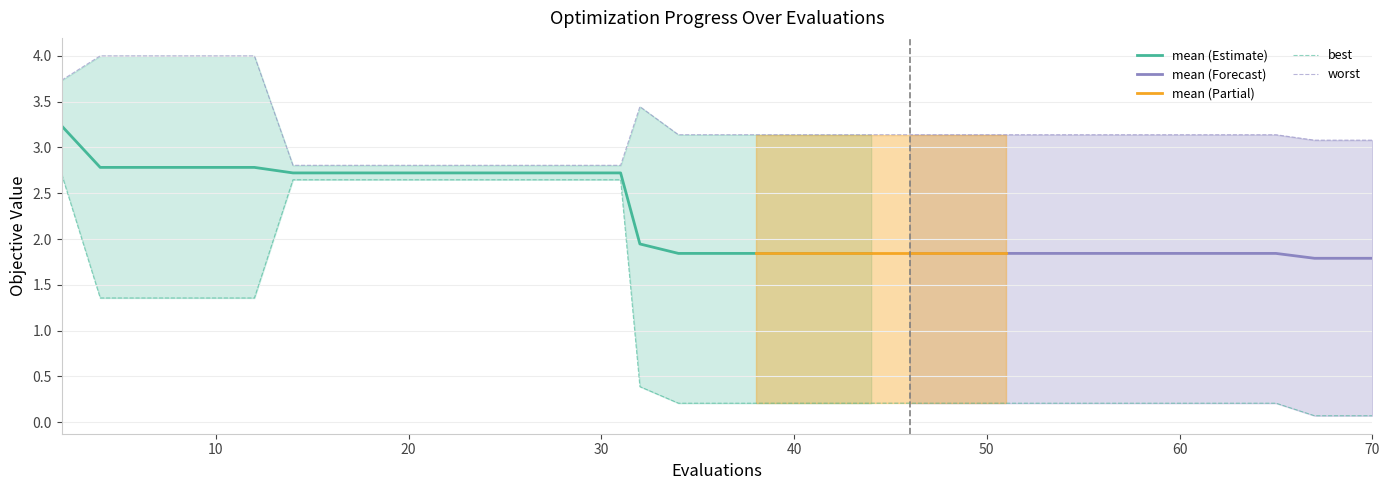

True or false: best and worst cross at least once.

False